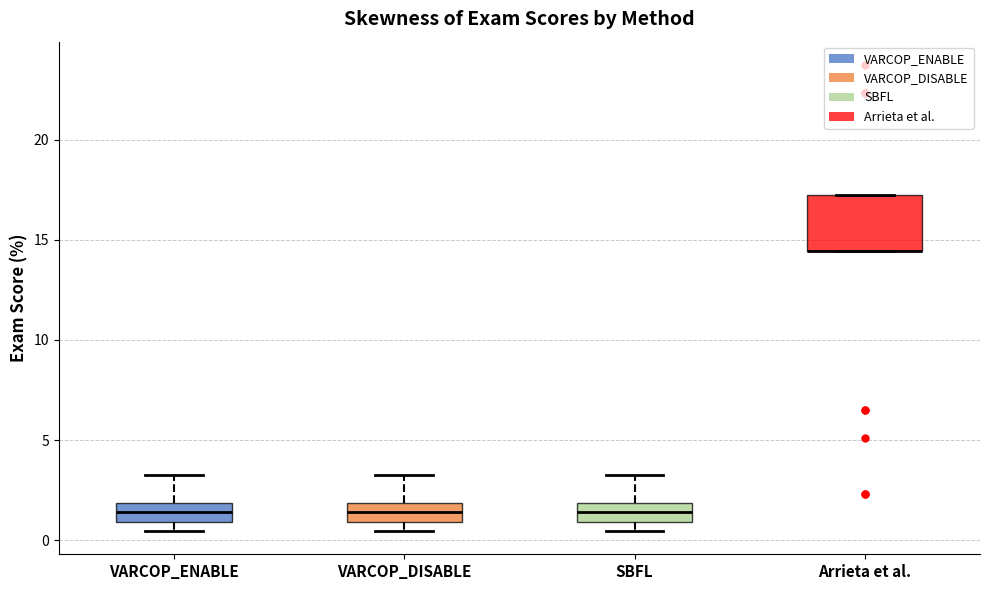

Reading left to right, read every box against the y-axis: the position of its median line, the range the box covers, and the ends of its whiskers. The values are not printed on the chart, so give them approximately, as read against the axis.

VARCOP_ENABLE: median 1.5, box 1.0 to 2.0, whiskers 0.5 to 3.5
VARCOP_DISABLE: median 1.5, box 1.0 to 2.0, whiskers 0.5 to 3.5
SBFL: median 1.5, box 1.0 to 2.0, whiskers 0.5 to 3.5
Arrieta et al.: median 14.5 (drawn on the box's lower edge), box 14.5 to 17.0, whiskers 14.5 to 17.0